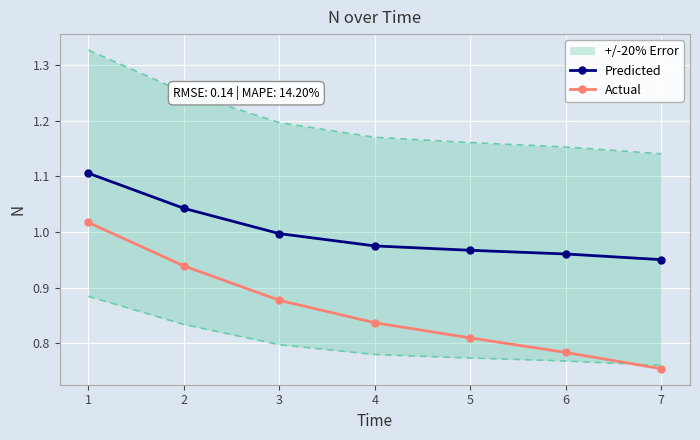

How many series are shown in this chart?

2